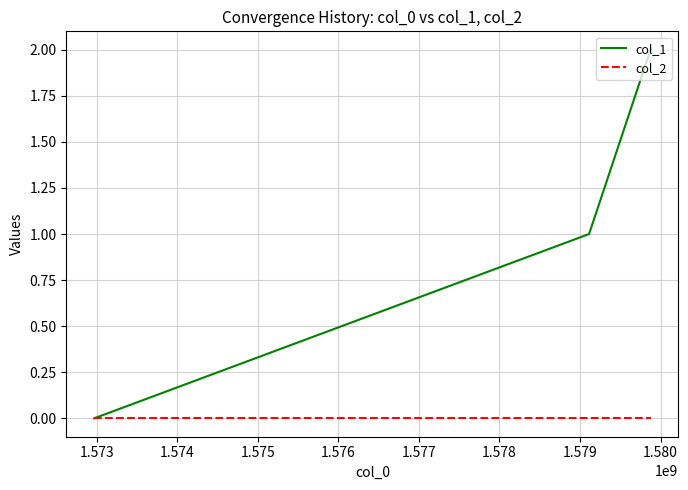

Rank the series by their maximum value, from lowest to highest.

col_2, col_1